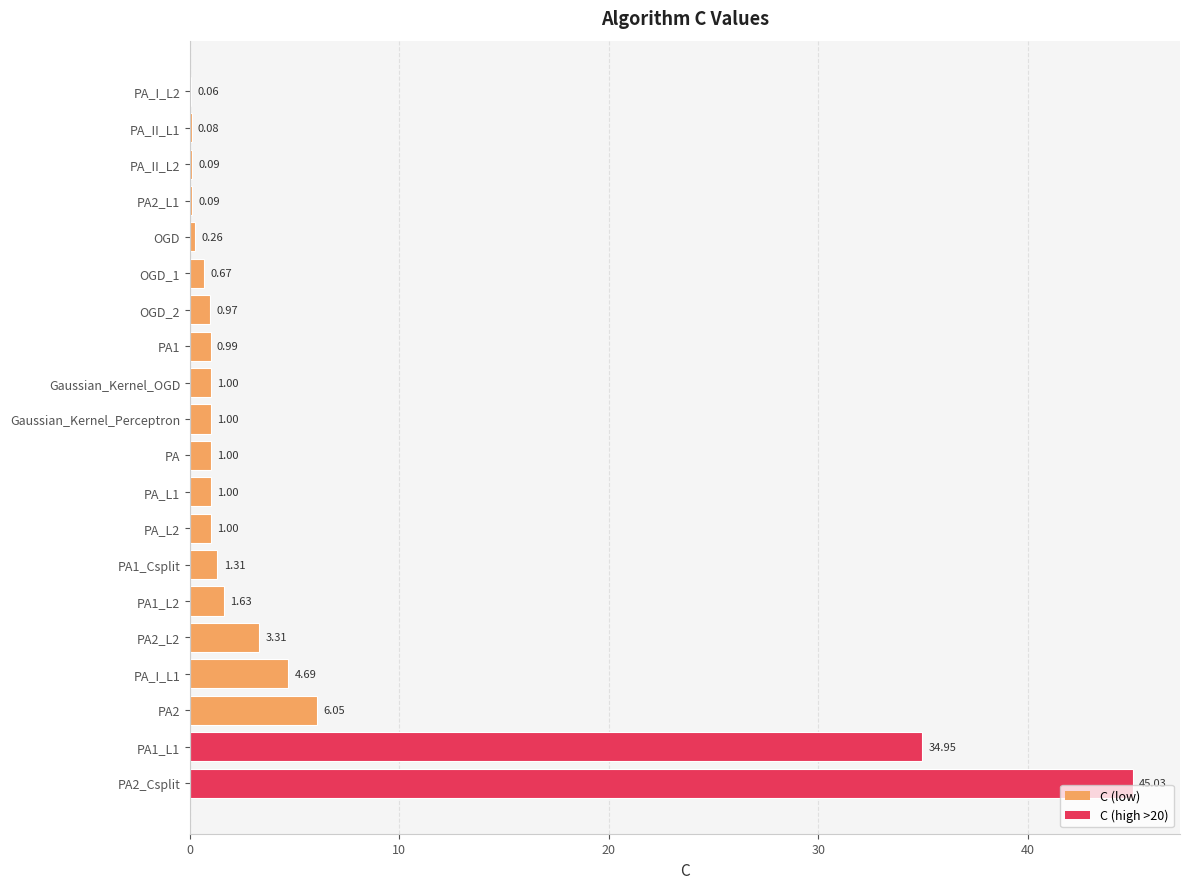

Which has a higher value, PA2_Csplit or PA_II_L1?

PA2_Csplit